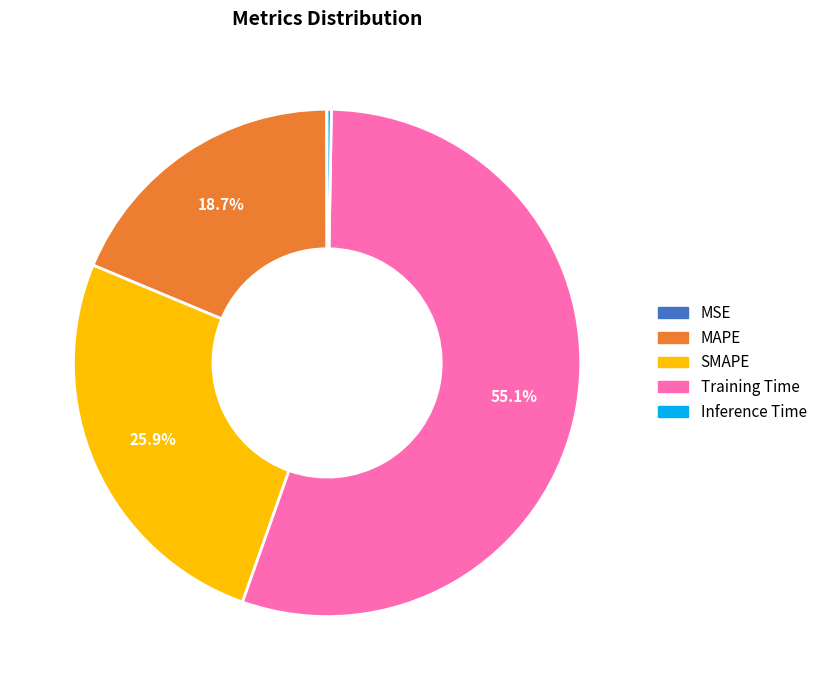

Which slice represents more than half of the pie?

Training Time